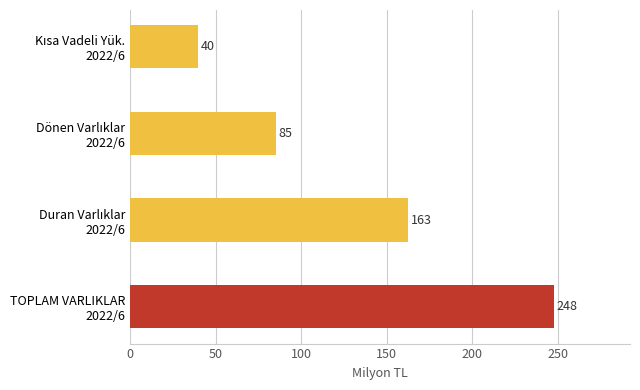

What is the greatest value displayed?

247.6